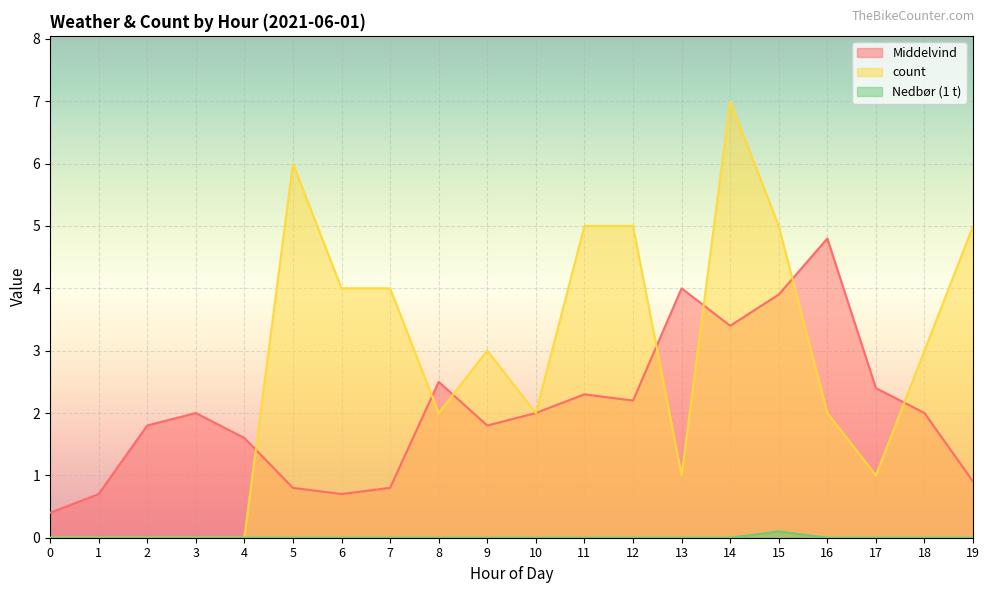

Reading left to right, list all the values displayed in this chart.

Middelvind: 0.4	0.7	1.8	2.0	1.6	0.8	0.7	0.8	2.5	1.8	2.0	2.3	2.2	4.0	3.4	3.9	4.8	2.4	2.0	0.9
count: 0.0	0.0	0.0	0.0	0.0	6.0	4.0	4.0	2.0	3.0	2.0	5.0	5.0	1.0	7.0	5.0	2.0	1.0	3.0	5.0
Nedbør (1 t): 0.0	0.0	0.0	0.0	0.0	0.0	0.0	0.0	0.0	0.0	0.0	0.0	0.0	0.0	0.0	0.1	0.0	0.0	0.0	0.0